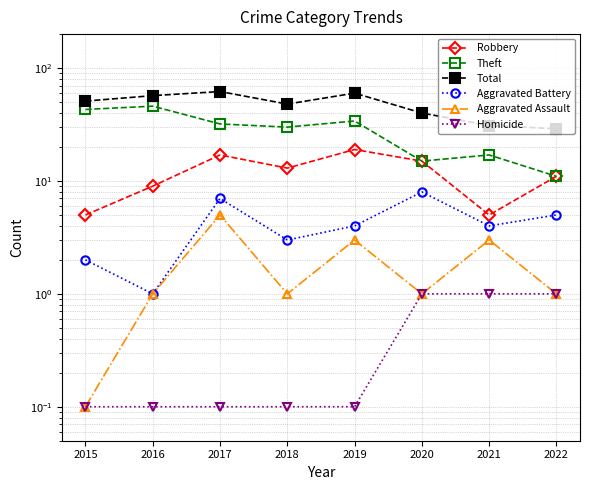

At how many categories does at least one series exceed 29?

7